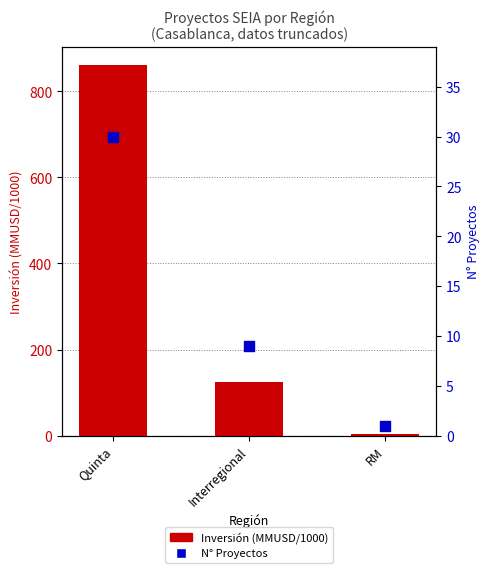

What are all the series names shown in the legend?

Inversión (MMUSD/1000), N° Proyectos